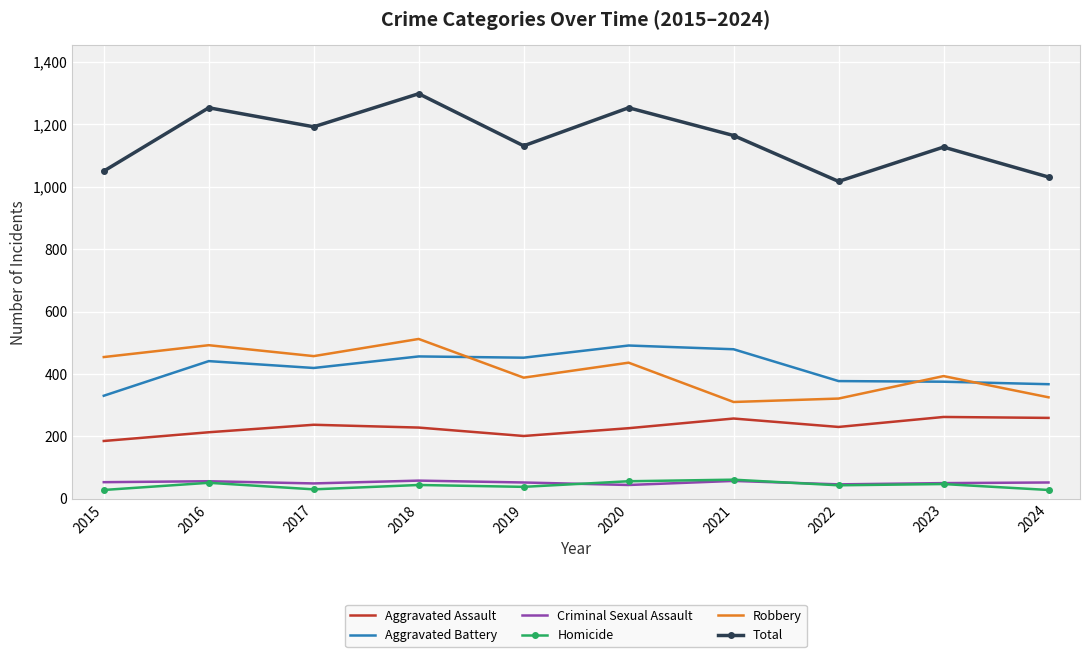

What is the total value across all series at 2018?

2596